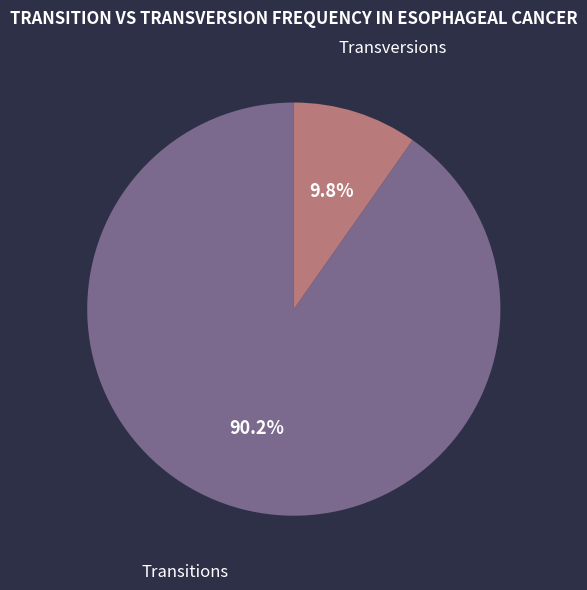

Rank the categories by value from highest to lowest.

Transitions, Transversions